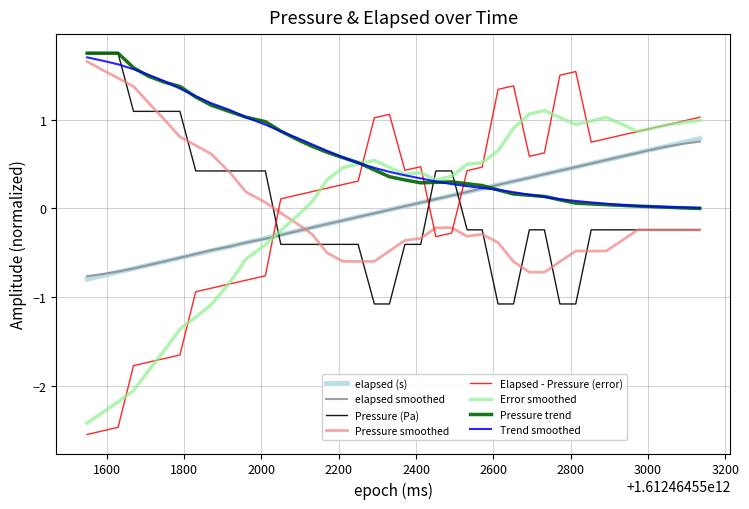

Which series has the widest spread of values?

Elapsed - Pressure (error)